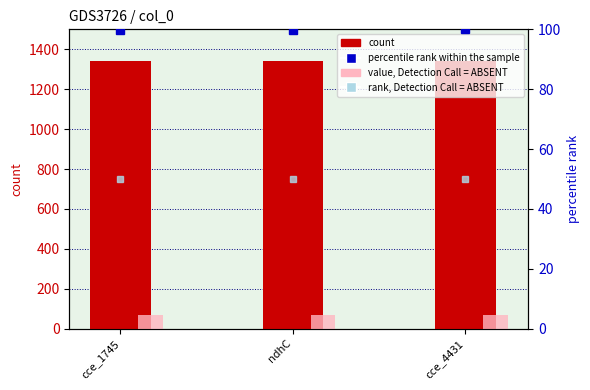

Reading left to right, extract all data points from this chart.

count: cce_1745=1339.0	ndhC=1340.0	cce_4431=1341.0
value, Detection Call = ABSENT: cce_1745=67.0	ndhC=67.0	cce_4431=67.0
percentile rank within the sample: cce_1745=99.9	ndhC=99.9	cce_4431=100.0
rank, Detection Call = ABSENT: cce_1745=49.9	ndhC=50.0	cce_4431=50.0